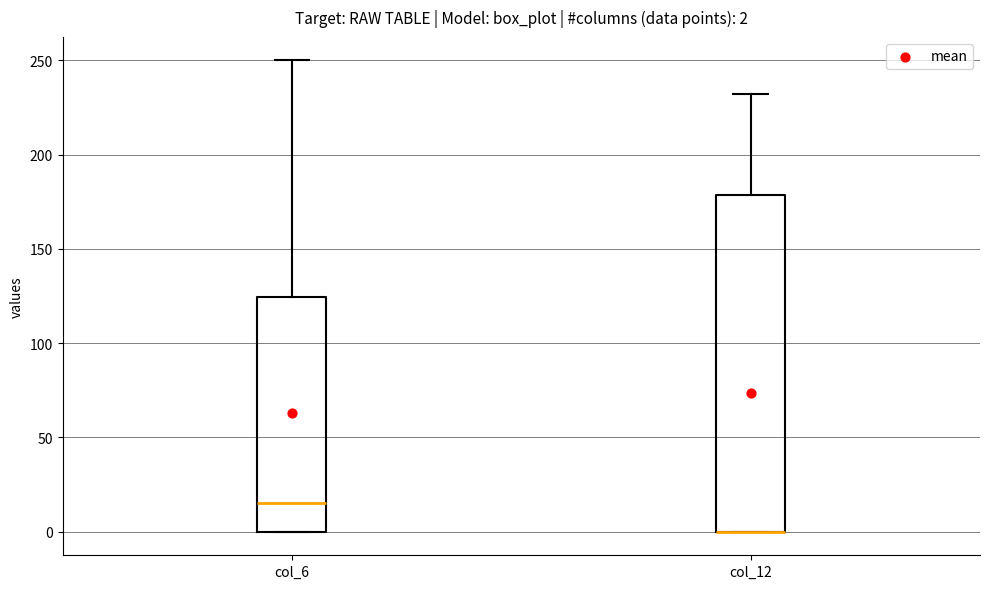

Which box is the tallest, from its lower edge to its upper edge?

col_12